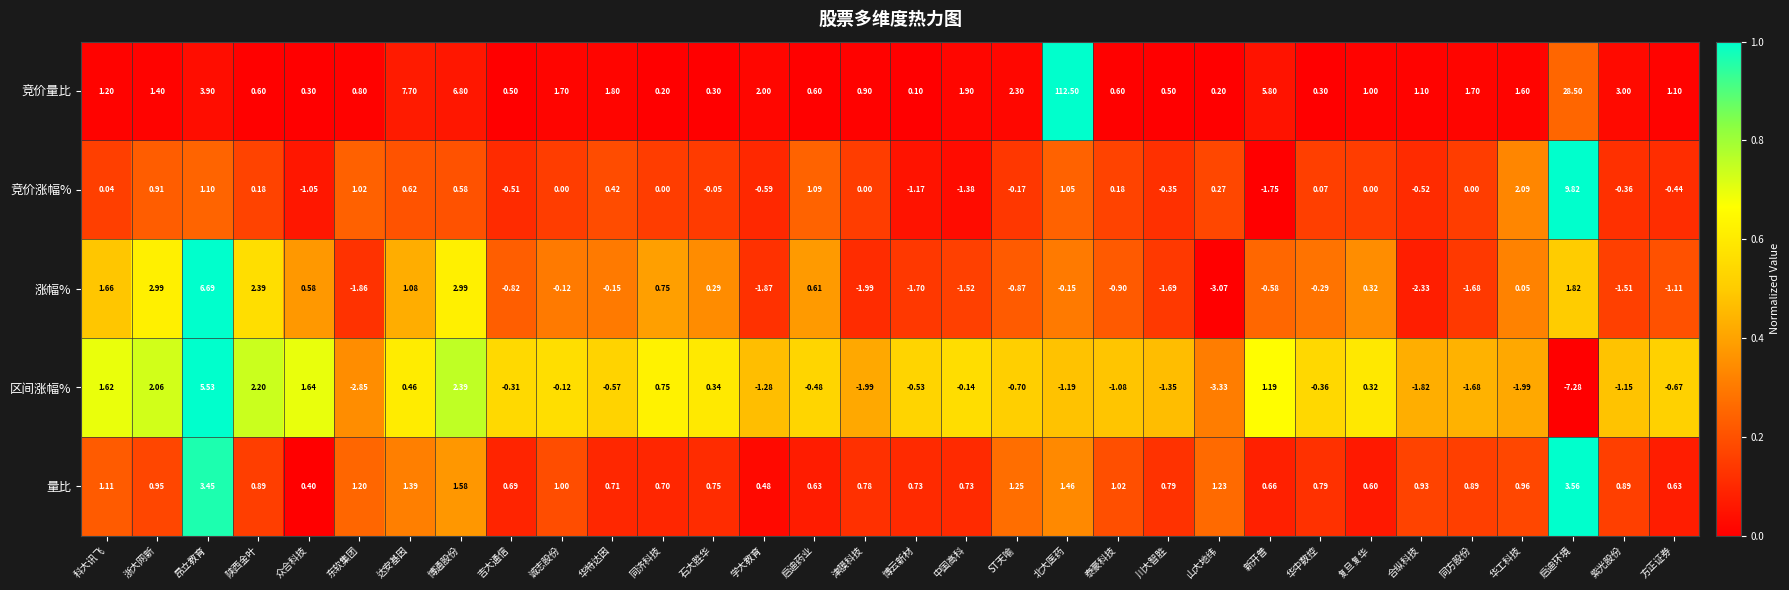

At 达安基因, list the series in order from smallest to largest.

区间涨幅%, 竞价涨幅%, 涨幅%, 量比, 竞价量比